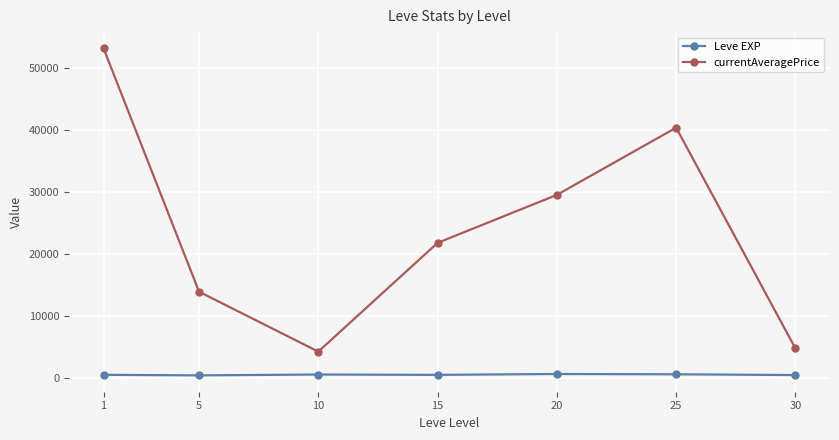

What is the maximum value for Leve EXP?

653.3